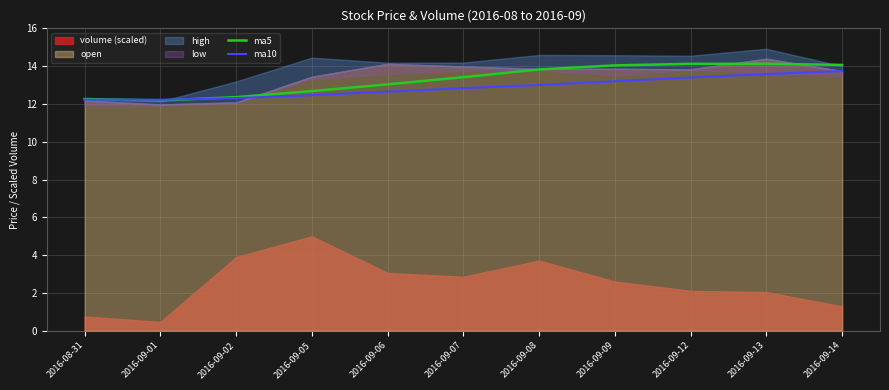

What is the label of the 7th point from the left?

2016-09-08